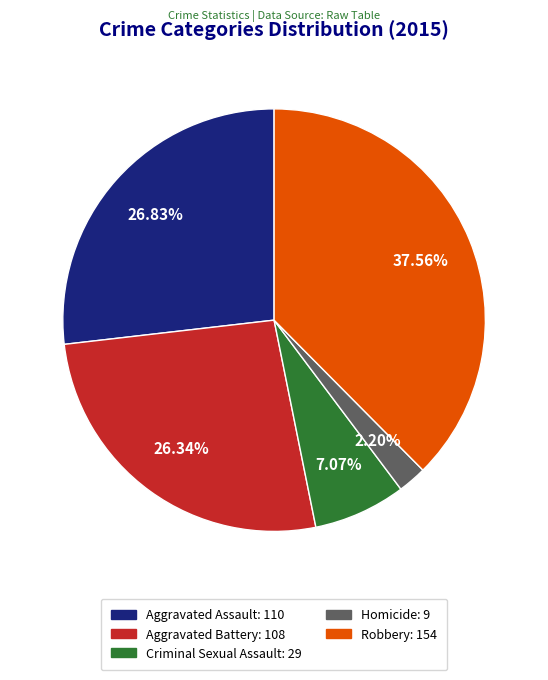

Is it true that Aggravated Battery is 17% of the pie?

False